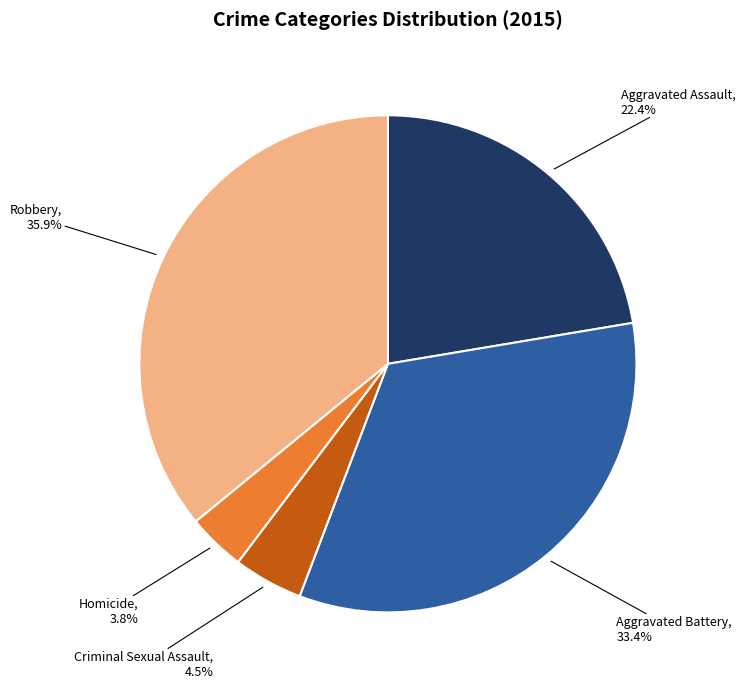

Which slice is the largest?

Robbery